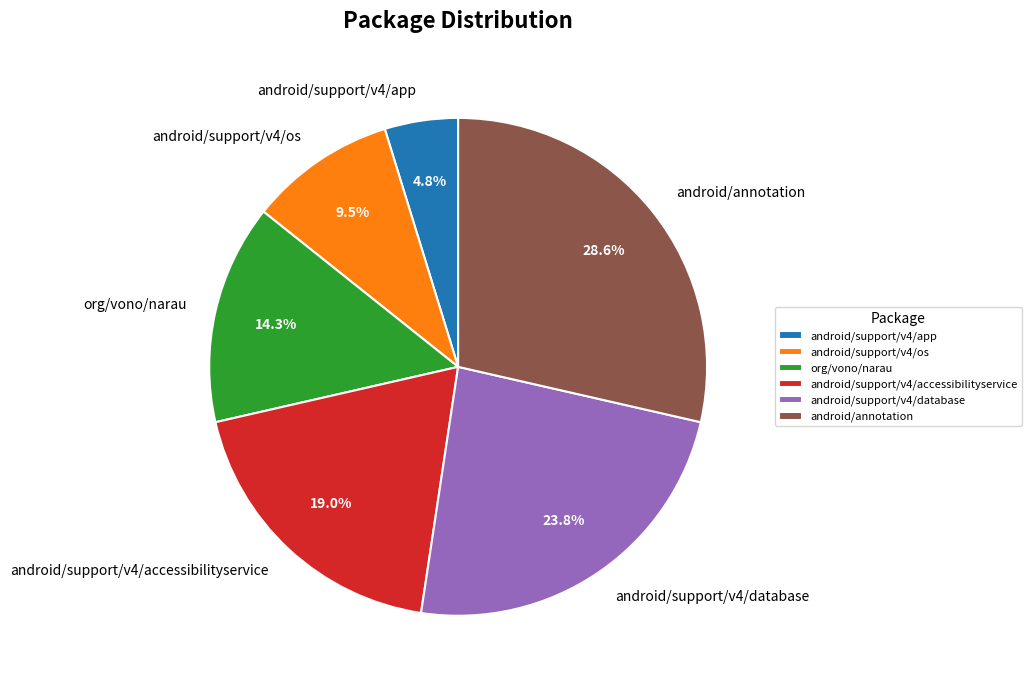

To the nearest percent, what is the difference between the largest and smallest slice percentages?

24%